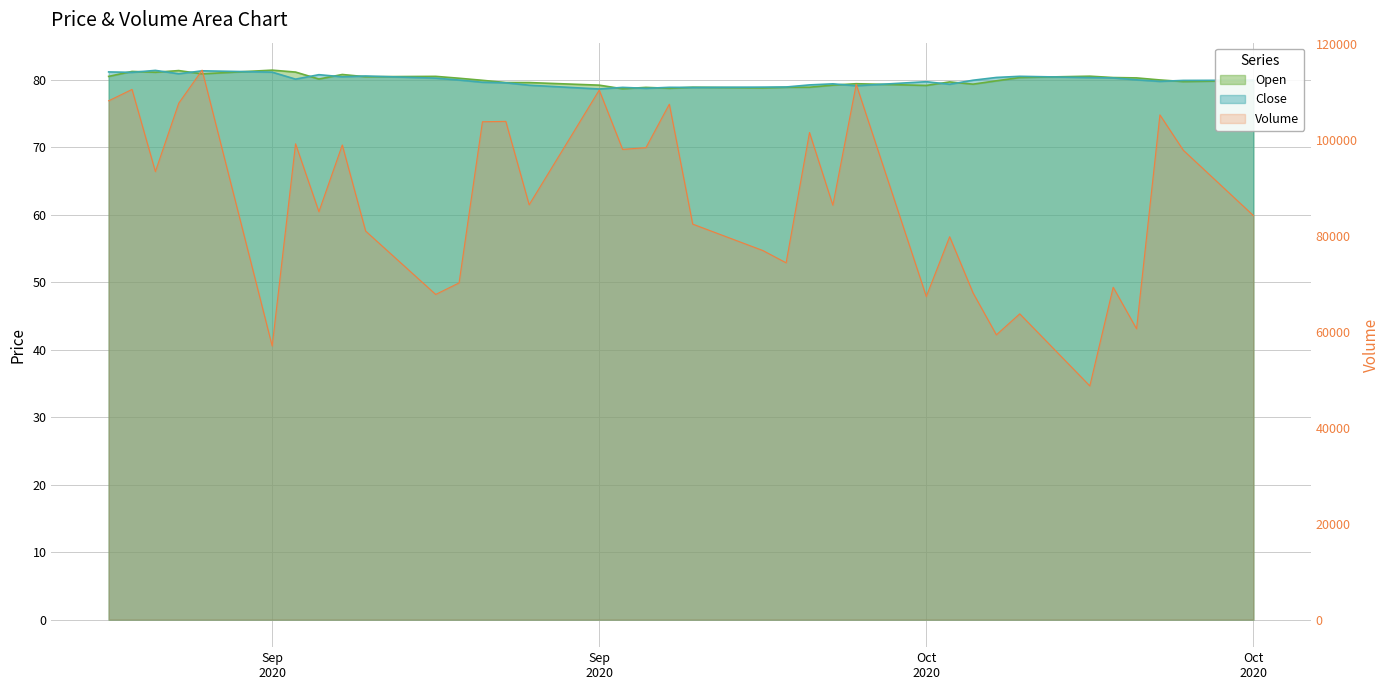

Is it true that Close equals 138.5 at Sep 2020?

False